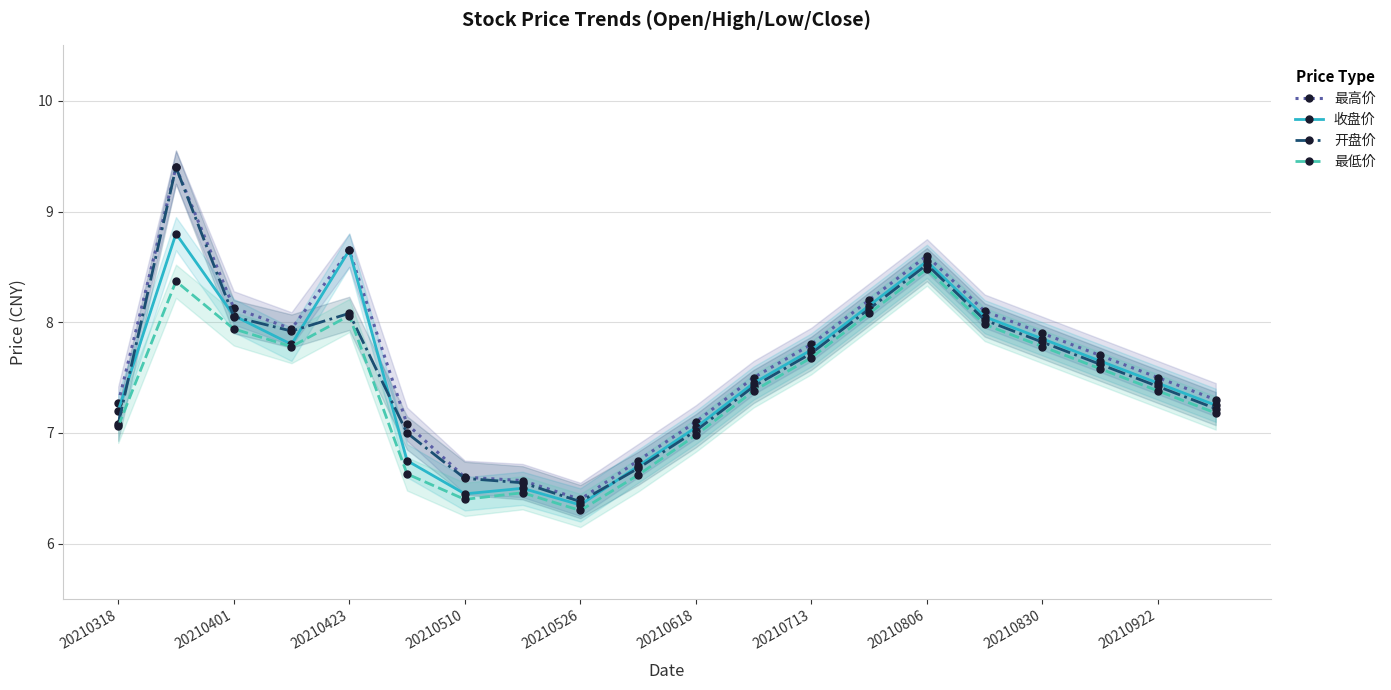

Reading left to right, transcribe all the data shown in this chart.

最高价: 7.3	9.4	8.1	7.9	8.7	7.1	6.6	6.6	6.4	6.8	7.1	7.5	7.8	8.2	8.6	8.1	7.9	7.7	7.5	7.3
收盘价: 7.2	8.8	8.1	7.8	8.7	6.8	6.5	6.5	6.3	6.7	7.0	7.5	7.8	8.2	8.6	8.1	7.8	7.7	7.5	7.2
开盘价: 7.1	9.4	8.1	7.9	8.1	7.0	6.6	6.5	6.4	6.7	7.0	7.4	7.7	8.1	8.5	8.0	7.8	7.6	7.4	7.2
最低价: 7.1	8.4	7.9	7.8	8.1	6.6	6.4	6.5	6.3	6.6	7.0	7.4	7.7	8.1	8.5	8.0	7.8	7.6	7.4	7.2